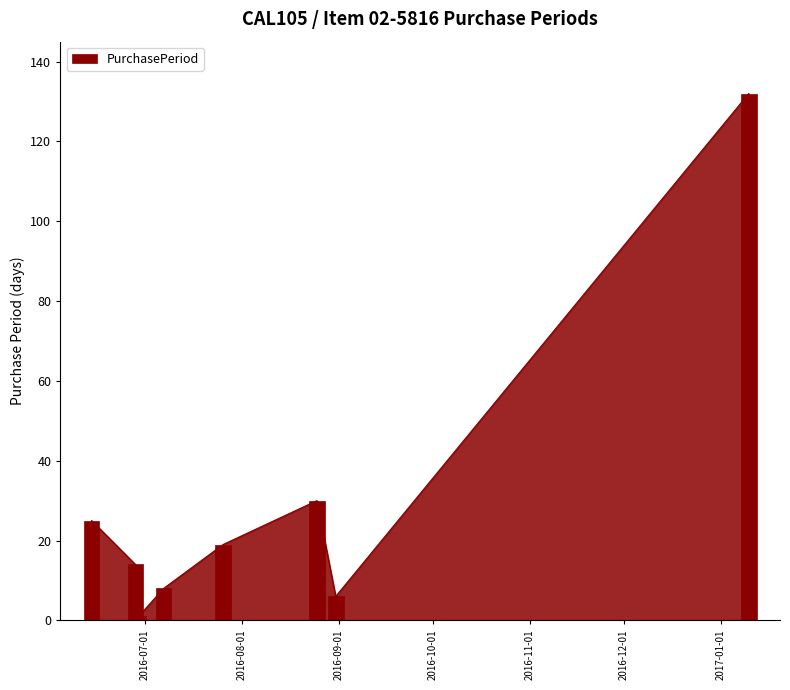

The value at 2016-06-14 is 25. True or false?

True